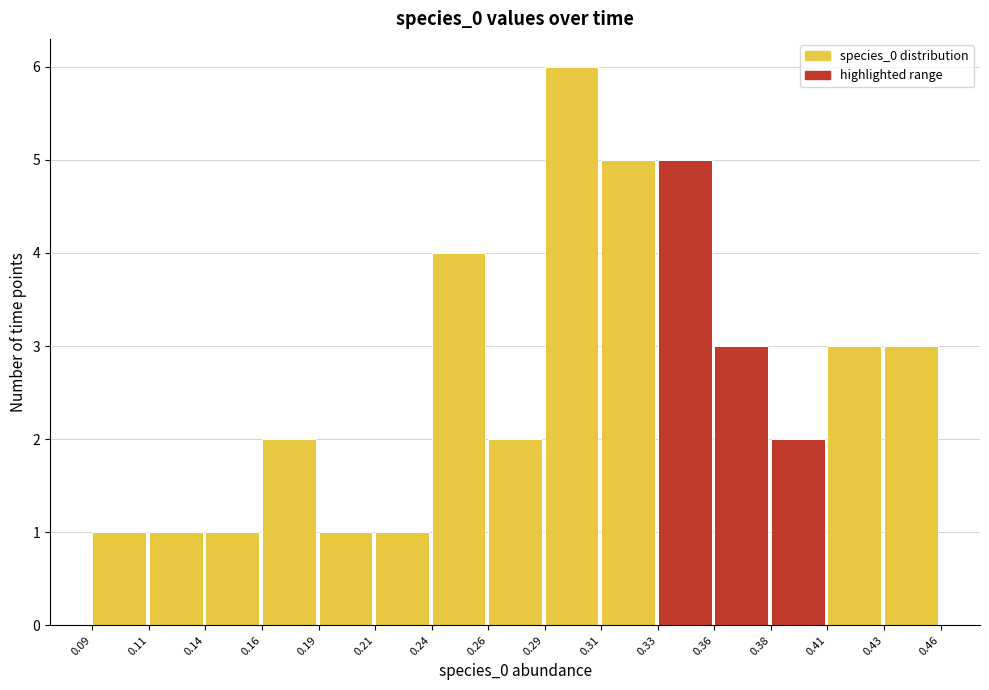

Reading left to right, extract all data points from this chart.

0.09=1	0.11=1	0.14=1	0.16=2	0.19=1	0.21=1	0.24=4	0.26=2	0.29=6	0.31=5	0.33=5	0.36=3	0.38=2	0.41=3	0.43=3